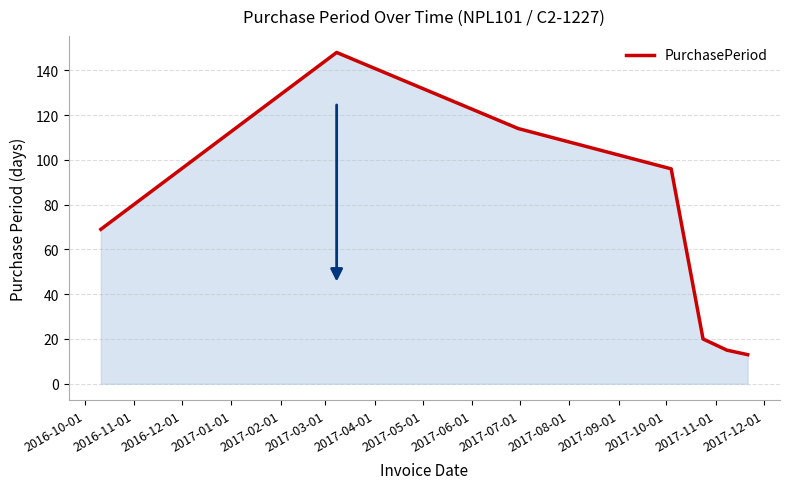

What is the greatest value displayed?

148